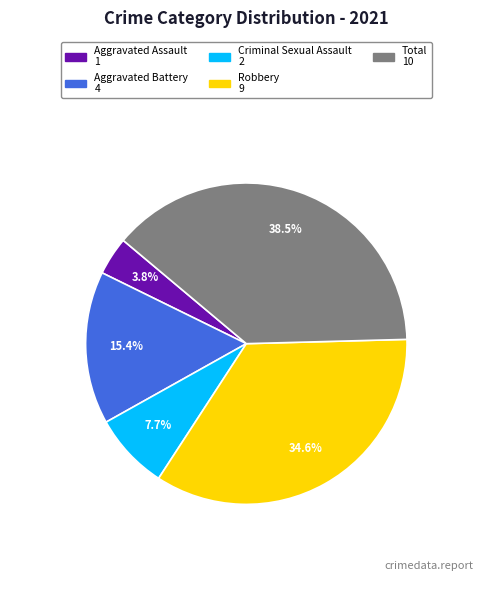

Does Criminal Sexual Assault represent more than half of the total?

No